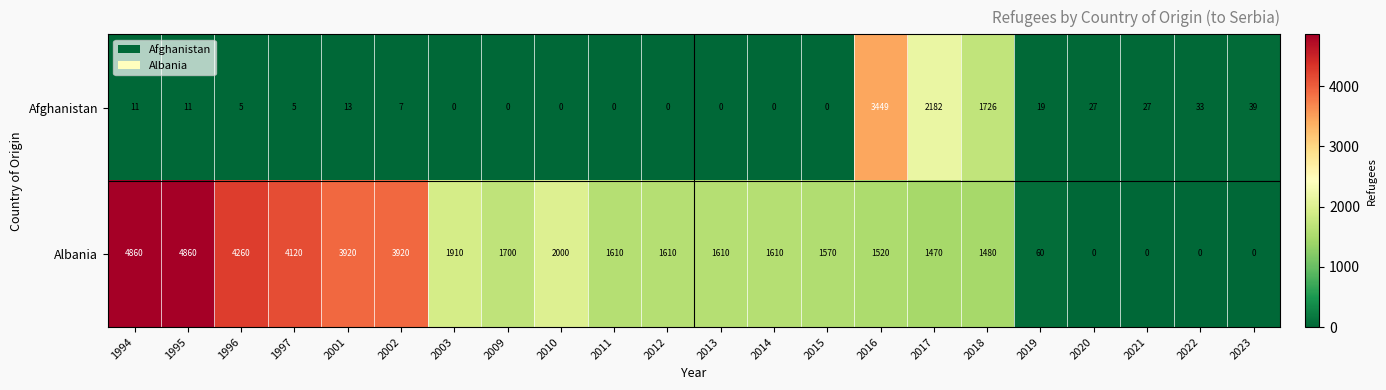

Count the number of data series in this chart.

2